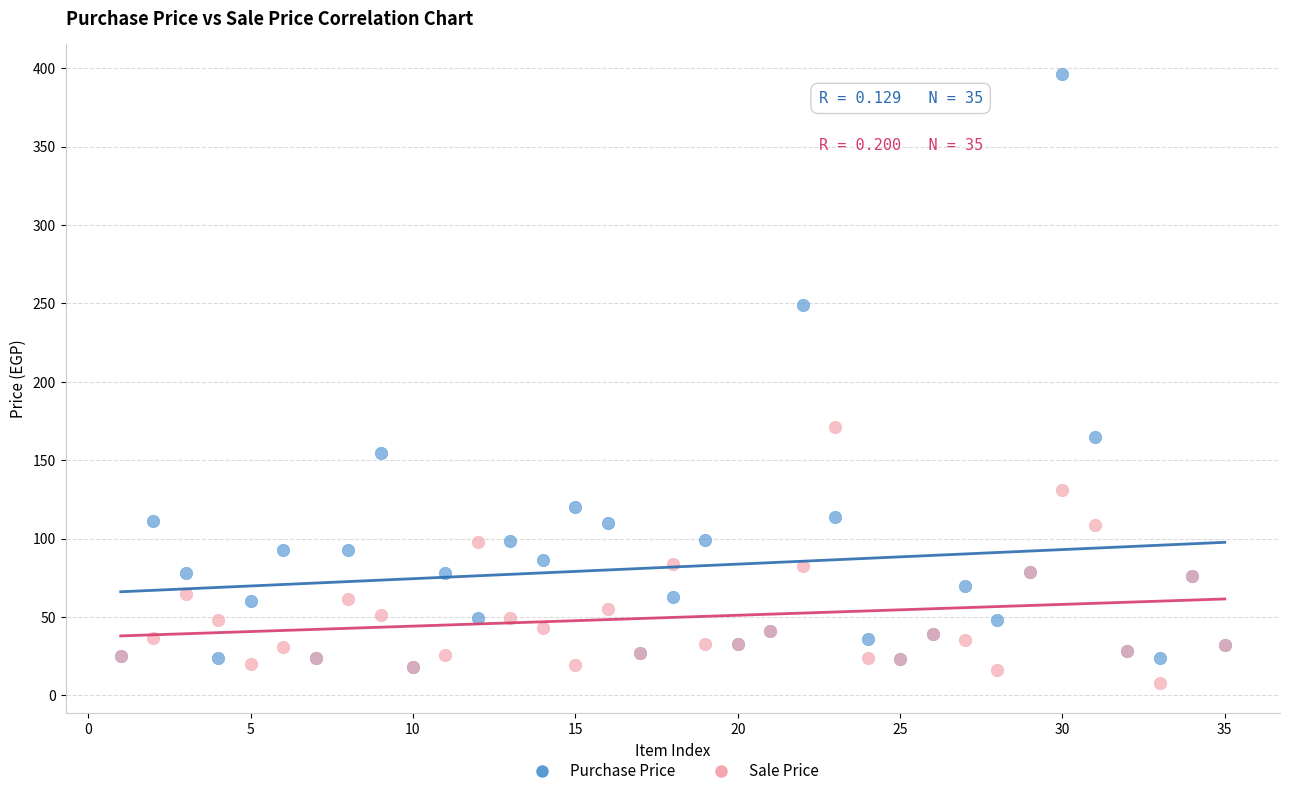

Which series has the widest spread of Y values?

Purchase Price